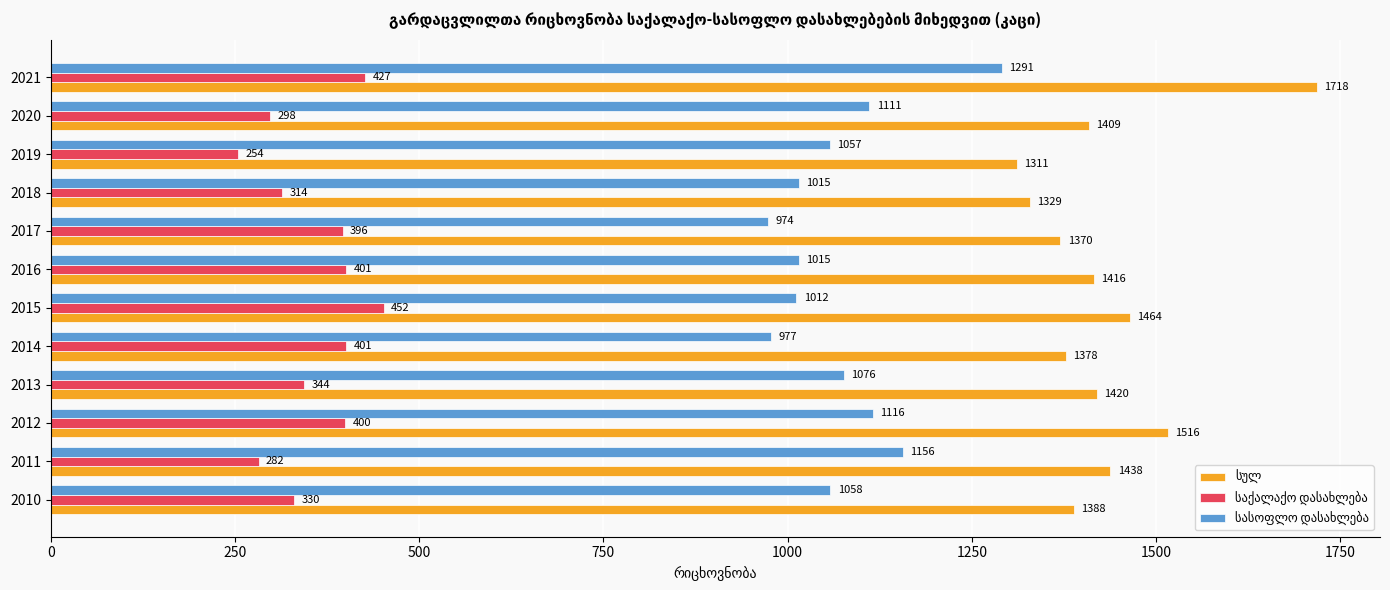

What is the greatest value displayed?

1718